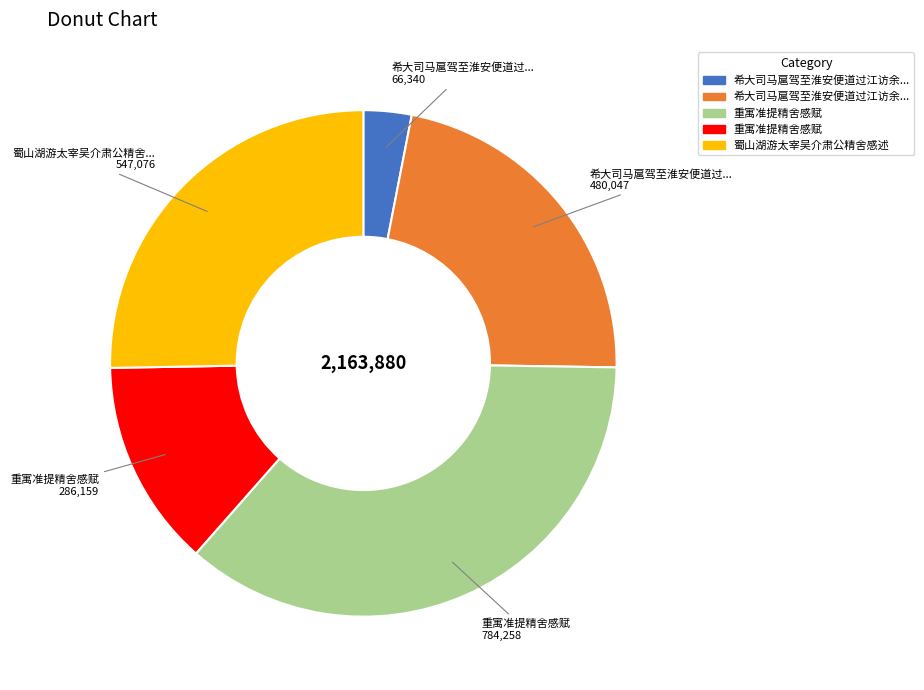

How many segments does this pie chart have?

5